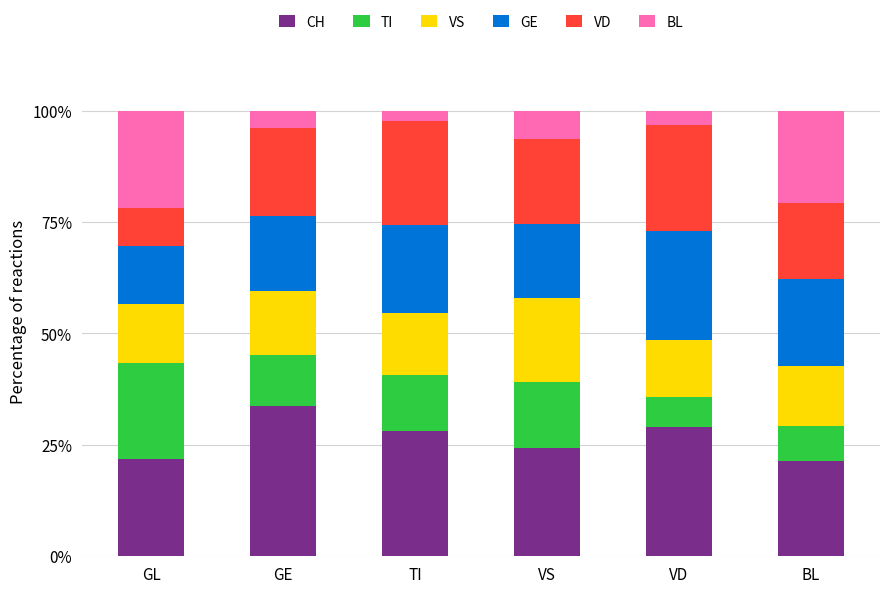

What is the total value across all series at GL?

100.0